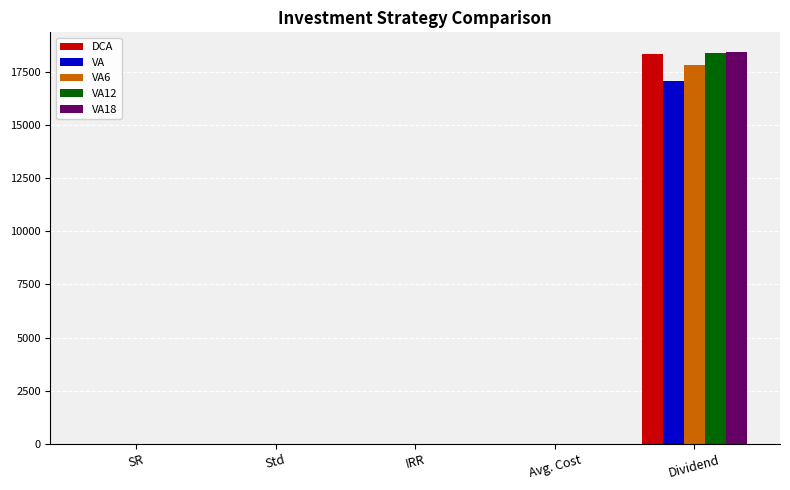

Is it true that VA equals 0.0 at IRR?

True